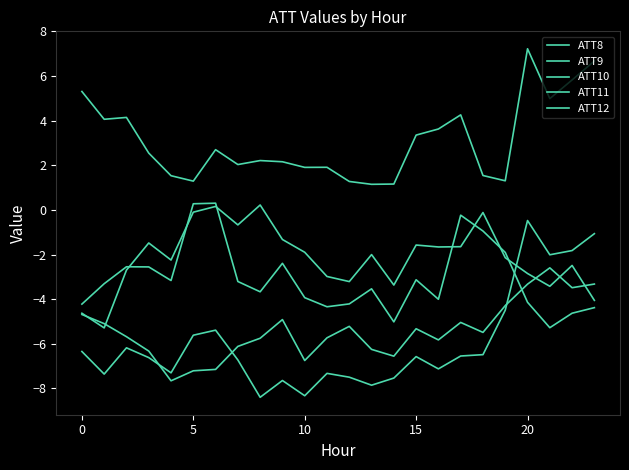

What is the sum of all ATT8 values?

74.2